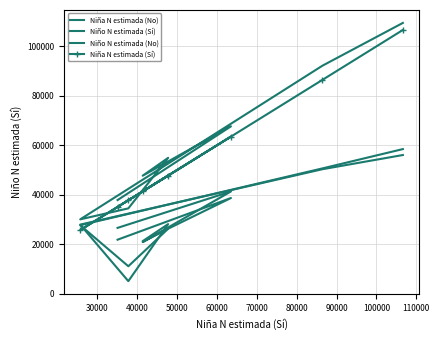

What is the difference between the second highest and minimum values in the Niña N estimada (No) series?

45262